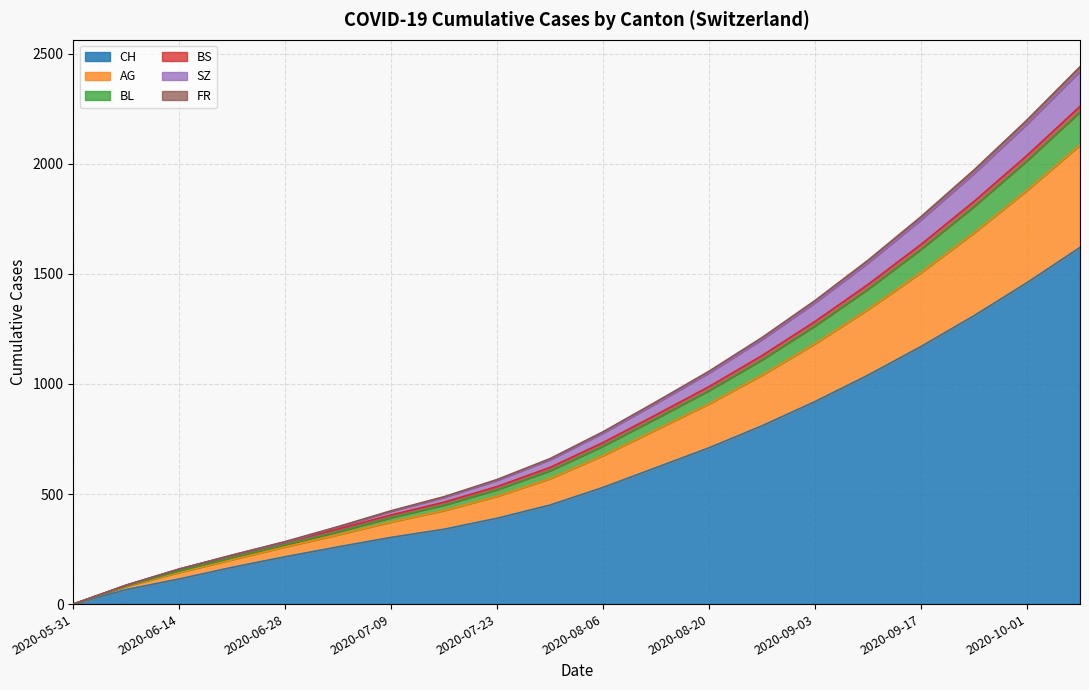

True or false: FR and CH intersect in this chart.

False